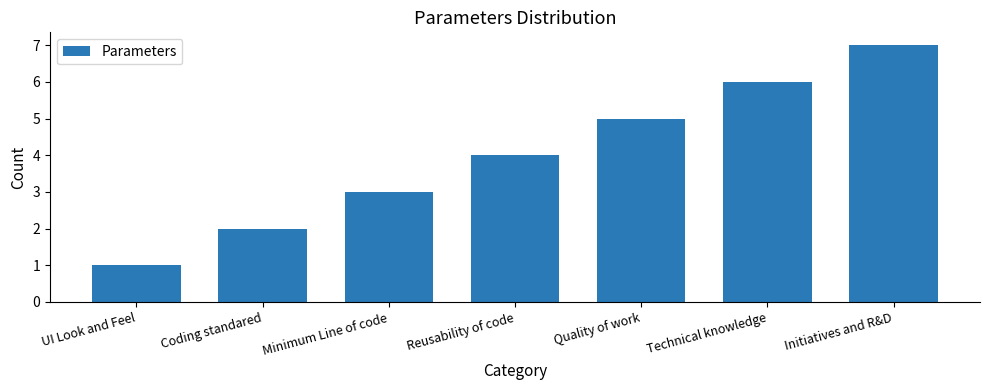

The value at UI Look and Feel is 2. True or false?

False